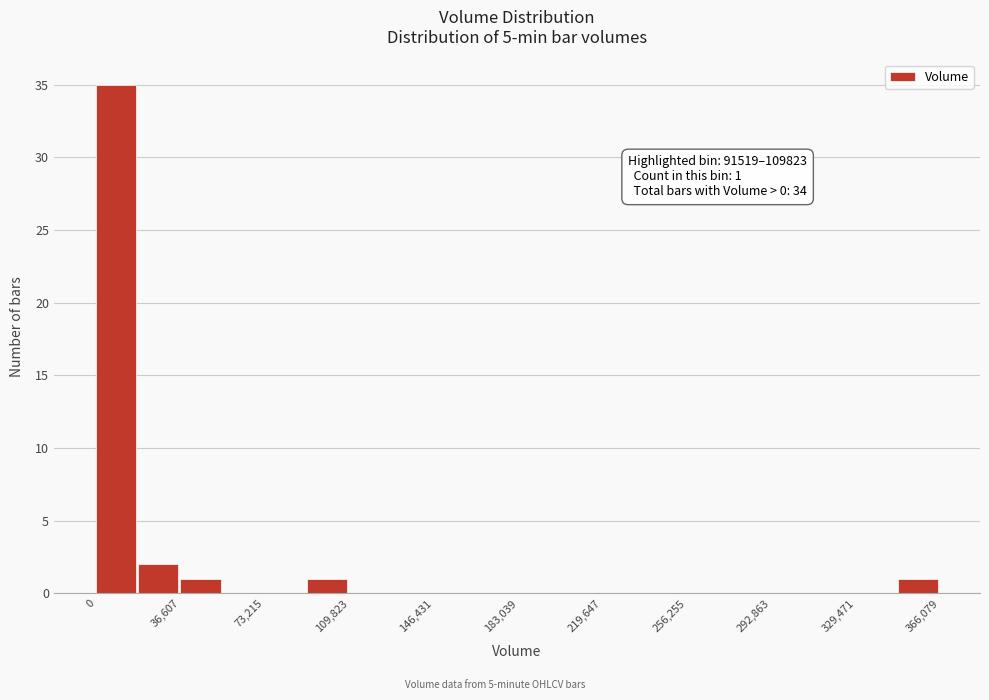

Read against the x-axis, roughly where is the centre of the tallest bar?

10000